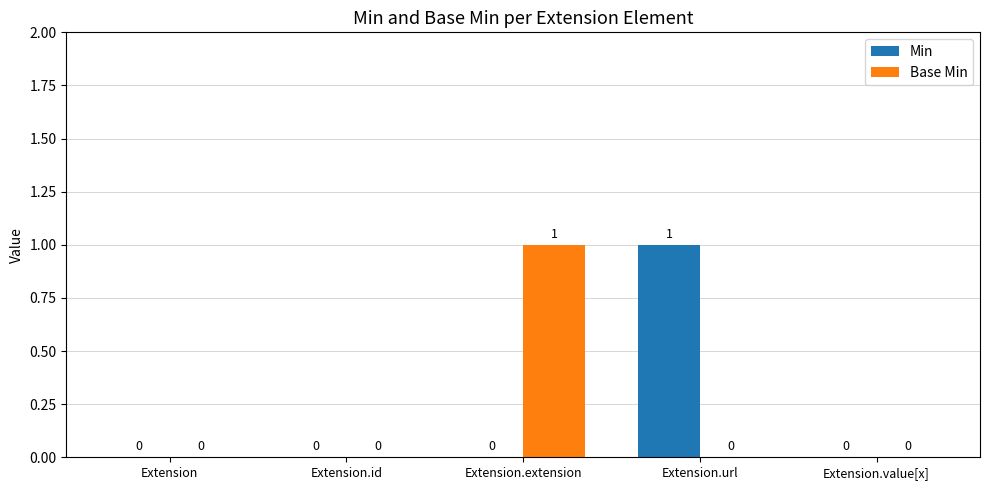

How many values in the Base Min series exceed 0?

1